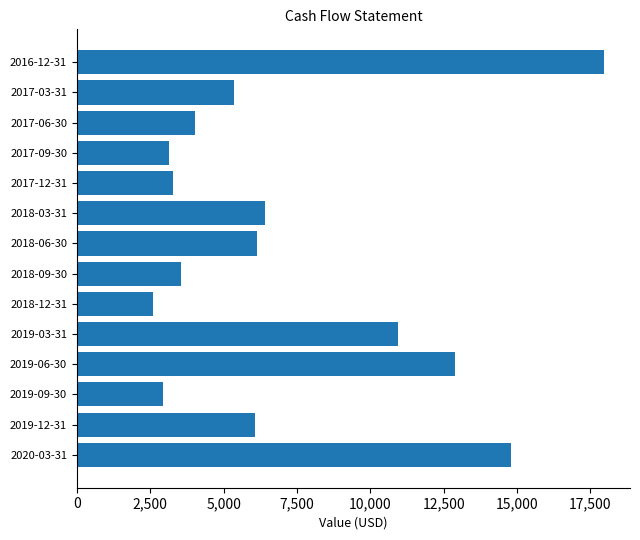

What is the average value?

7147